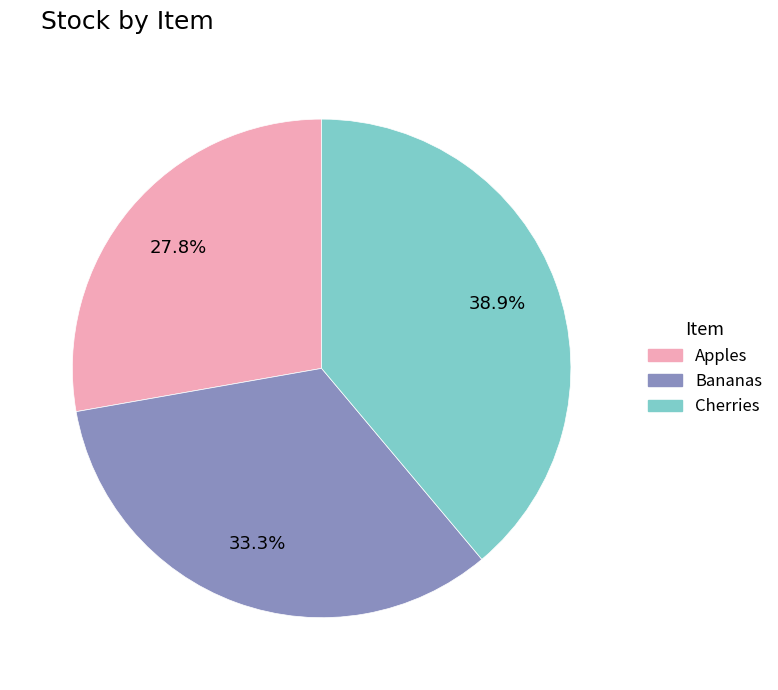

Does Bananas represent more than half of the total?

No